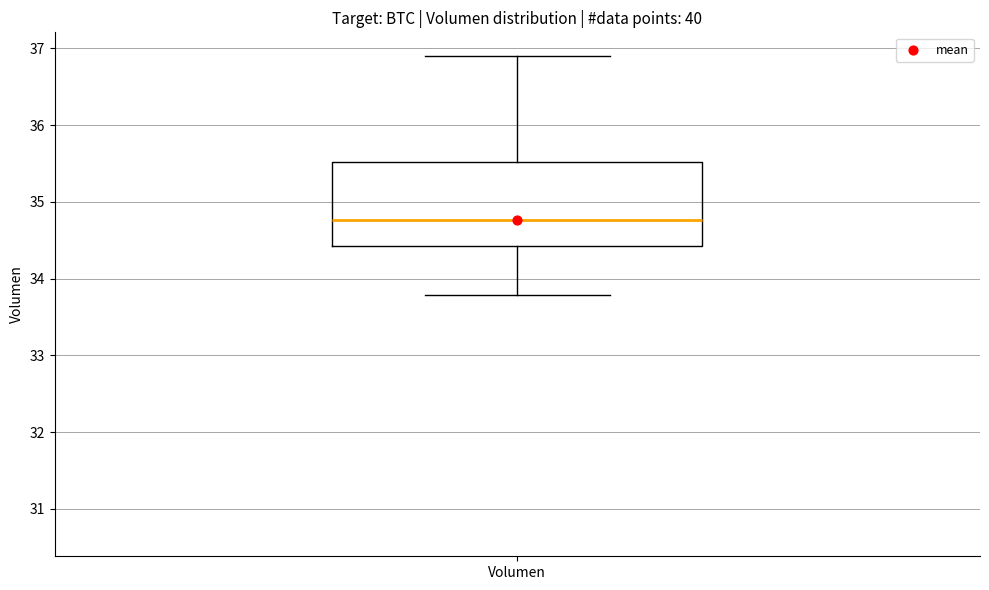

Transcribe this box plot: give where the median line is, the range the box spans, and where the two whiskers end, as read against the y-axis. The values are not printed on the chart, so give them approximately, as read against the axis.

median 34.8, box 34.4 to 35.5, whiskers 33.8 to 36.9